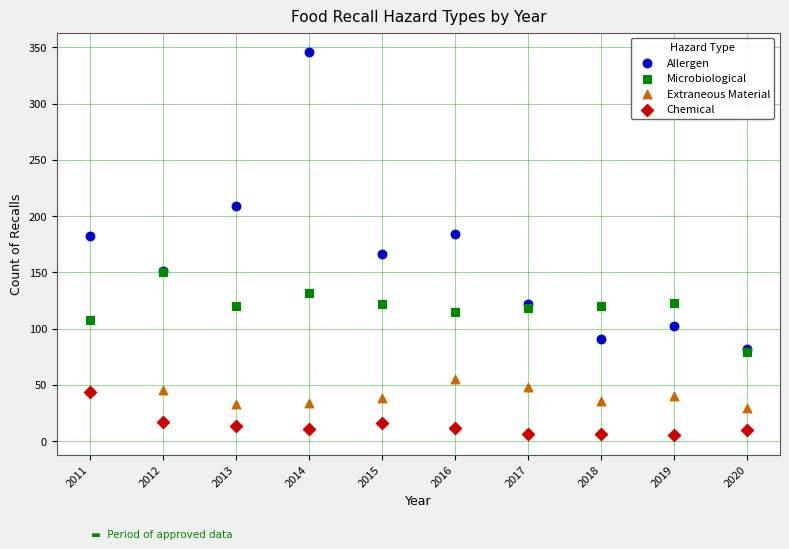

Which series contains the highest Y value?

Allergen